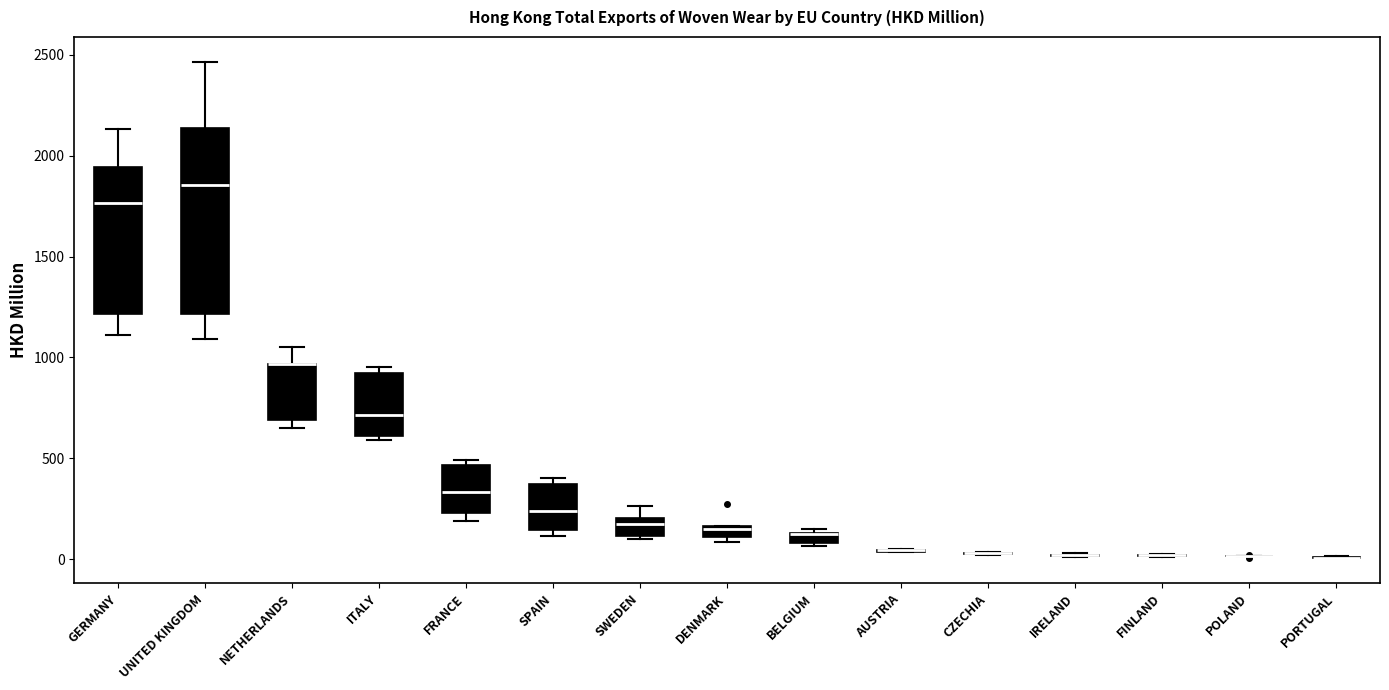

Comparing the boxes themselves (not the whiskers), which one is the tallest?

UNITED KINGDOM